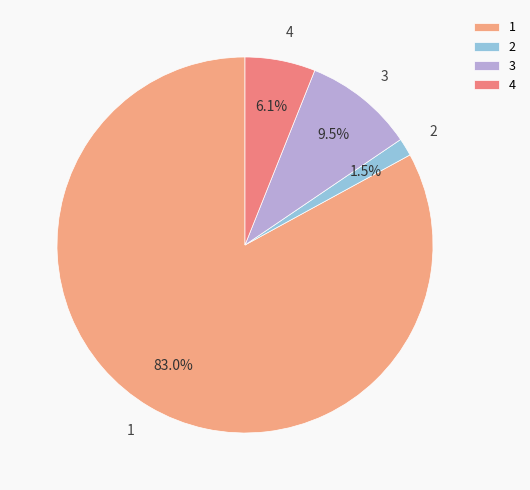

Between 2 and 4, which is larger?

4